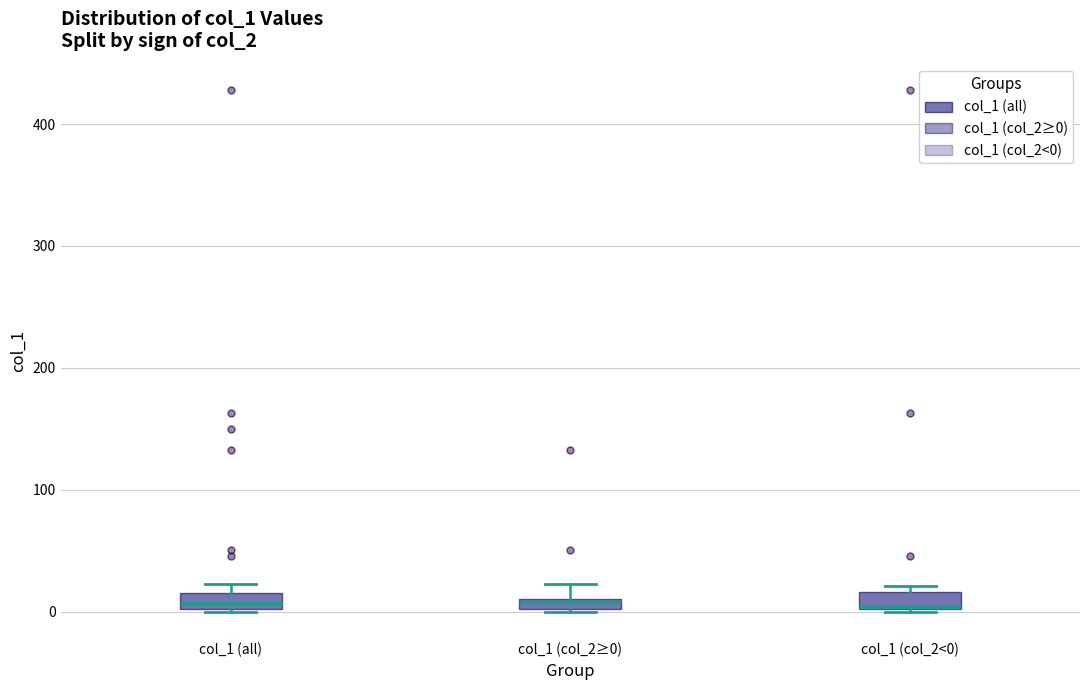

Where is the lower edge of the box for col_1 (all) on the y-axis? The values are not printed on the chart, so give them approximately, as read against the axis.

0